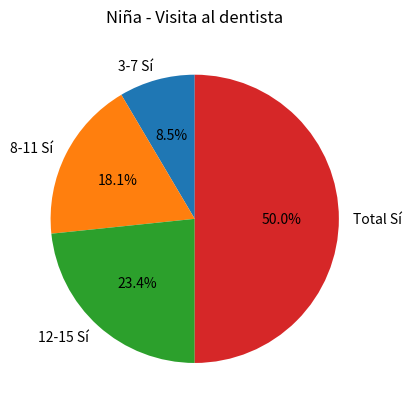

Is 12-15 Sí the majority of the pie?

No